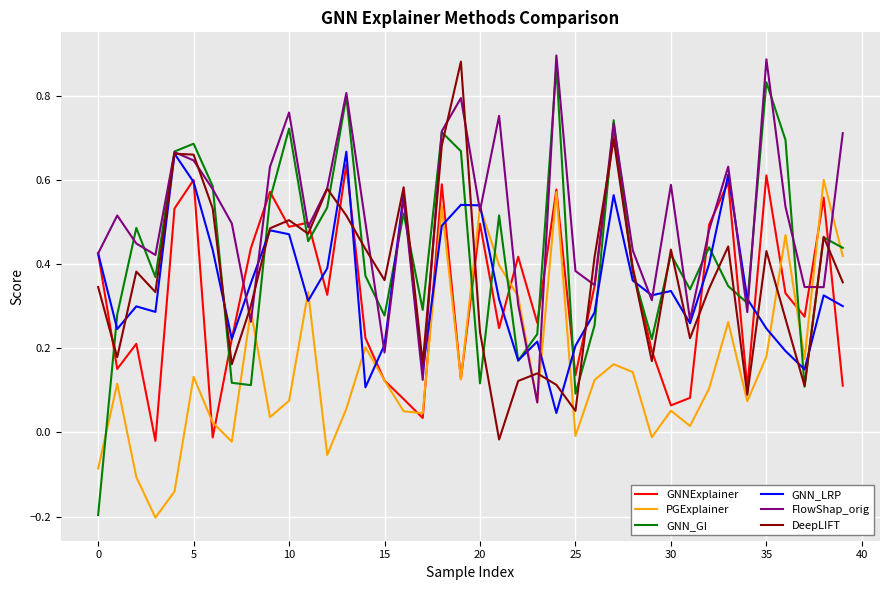

Which series has the widest spread of values?

GNN_GI